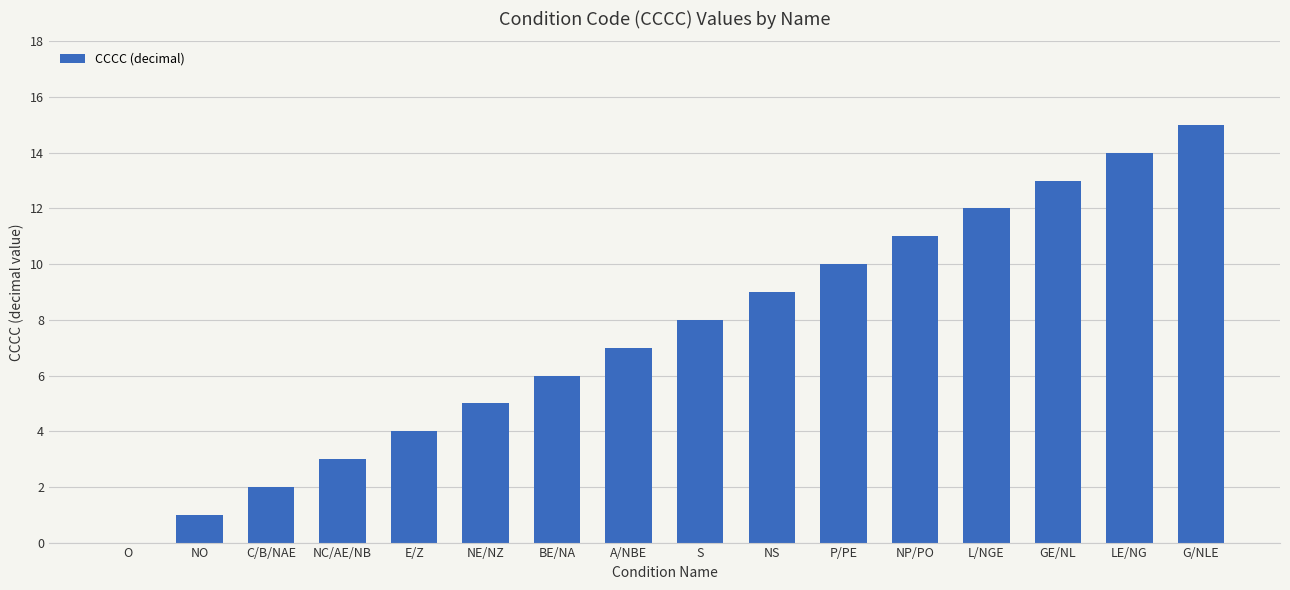

What is the greatest value displayed?

15